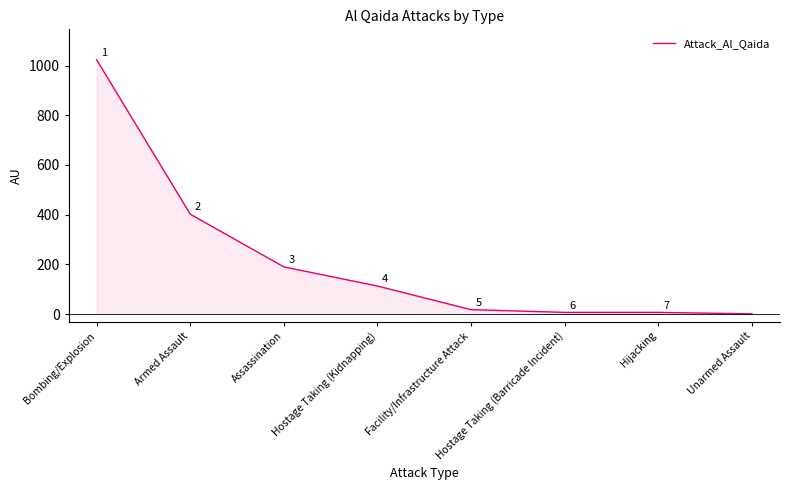

Reading left to right, transcribe all the data shown in this chart.

1023	402	190	113	18	7	7	1